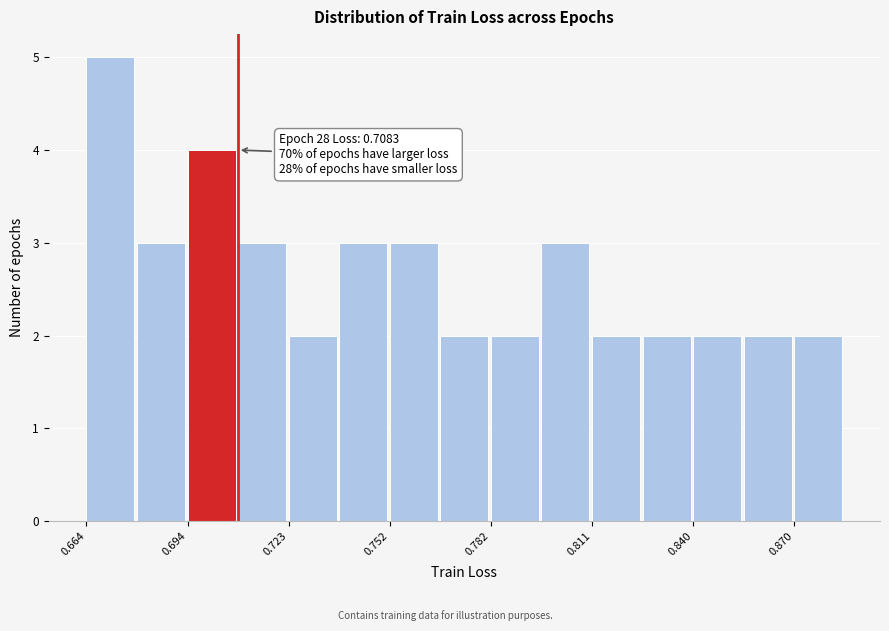

Around what value on the x-axis is the tallest bar? Give the approximate position of its centre, as read against the axis.

0.670